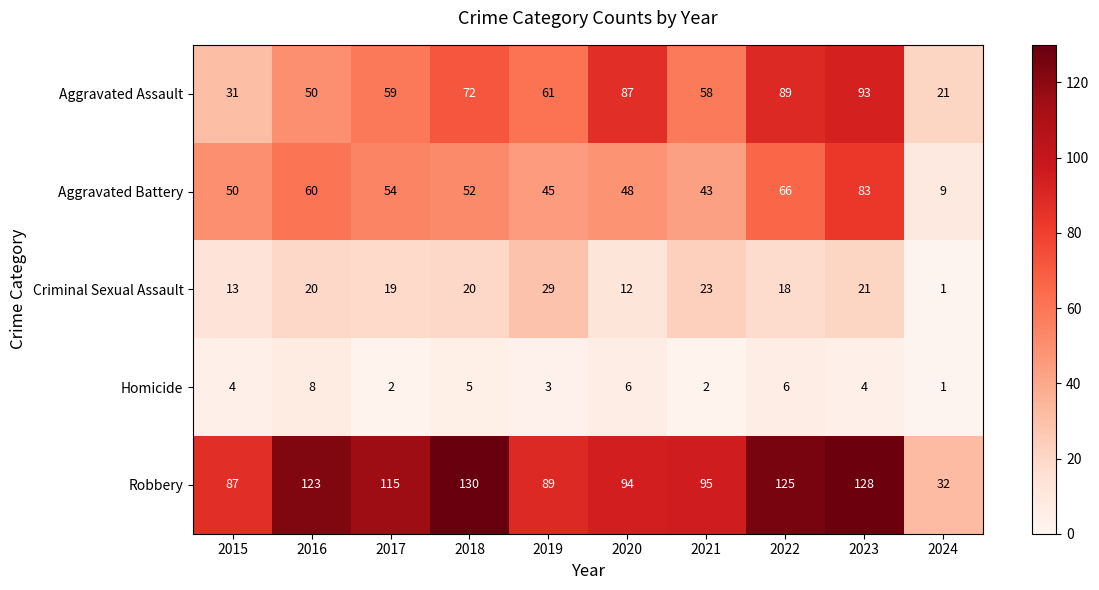

What is the sum of all Robbery values?

1018